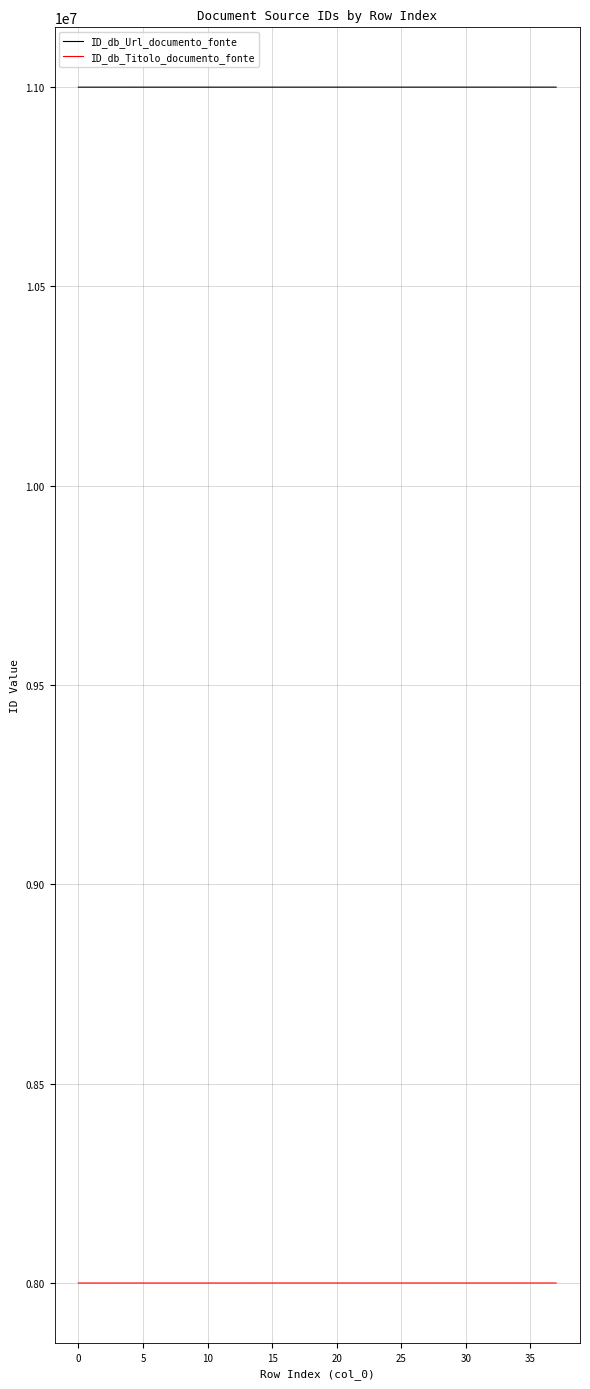

True or false: ID_db_Url_documento_fonte and ID_db_Titolo_documento_fonte intersect in this chart.

False